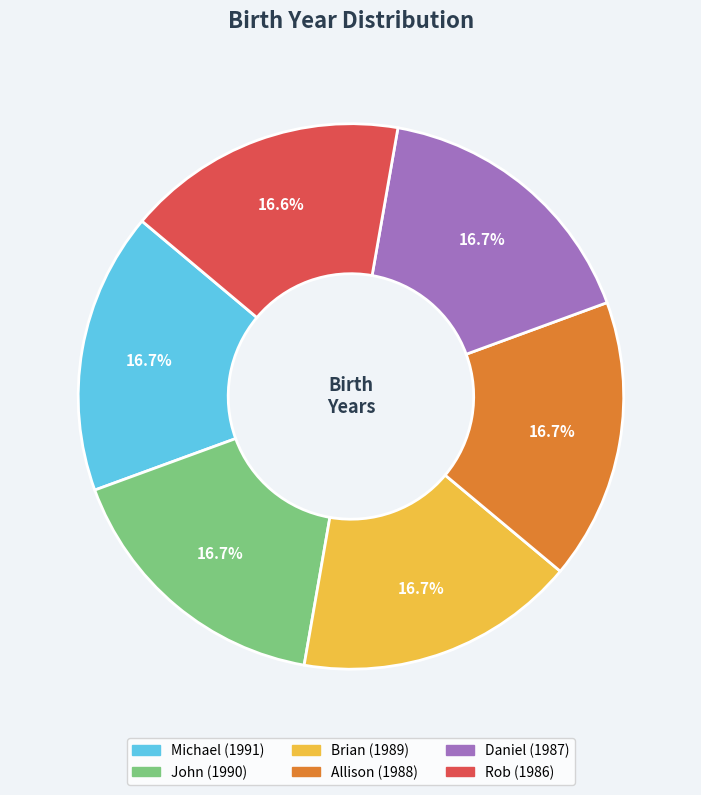

Approximately how many times larger is the value at Brian compared to Michael?

1.0